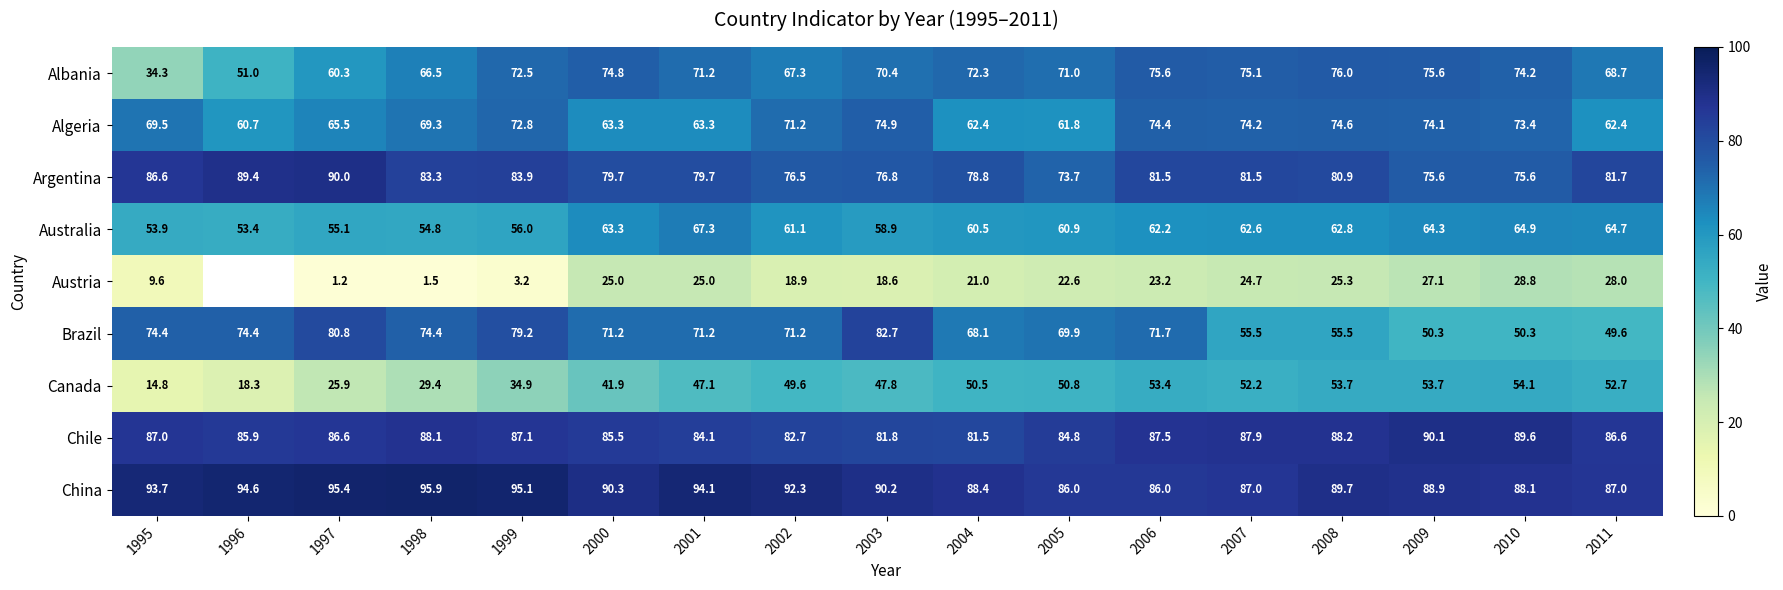

What is the difference between the second highest and minimum values in the Algeria series?

13.9